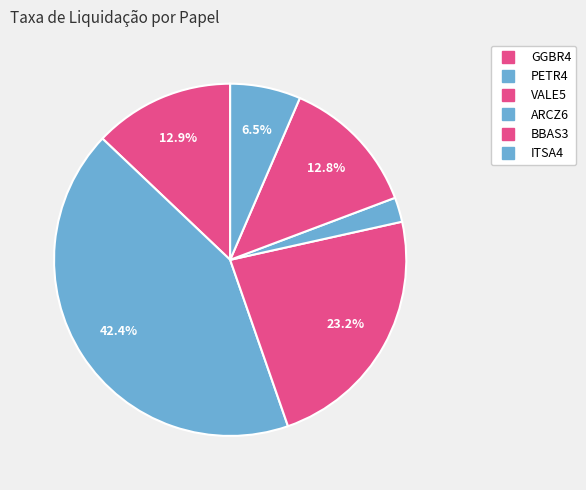

What percentage is the PETR4 slice, to the nearest percent?

42%